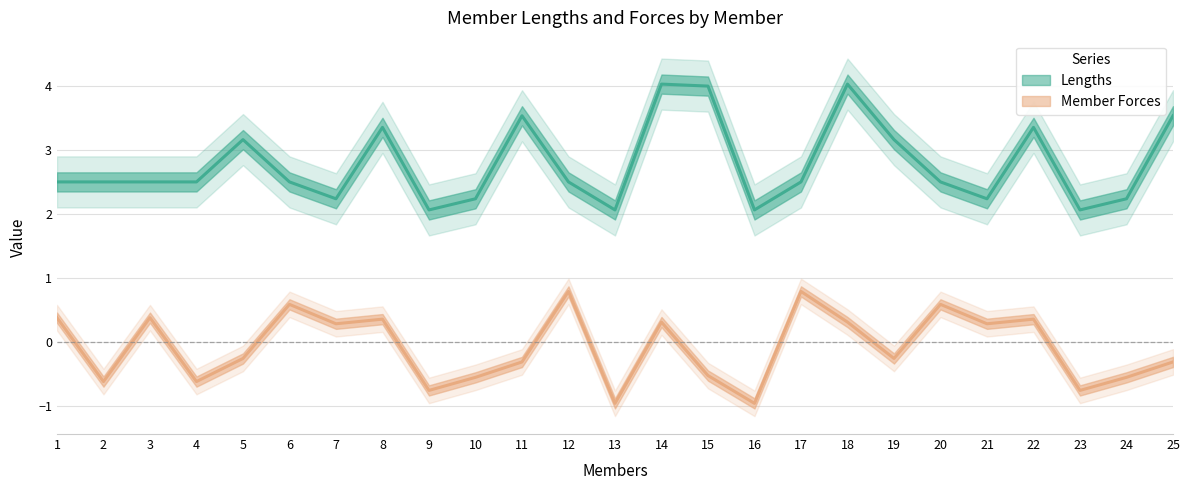

What is the sum of the Member Forces values at 16 and 9?

-1.7